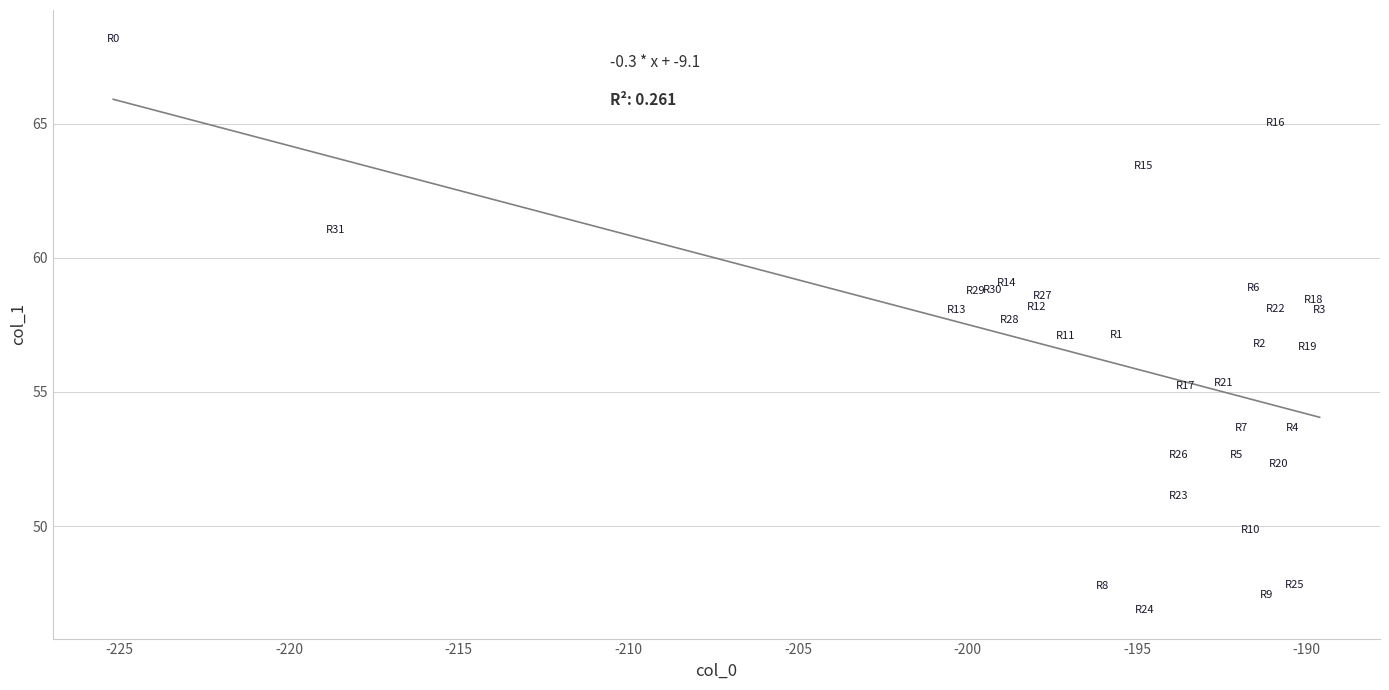

What is the range of Y values (max minus min)?

21.3